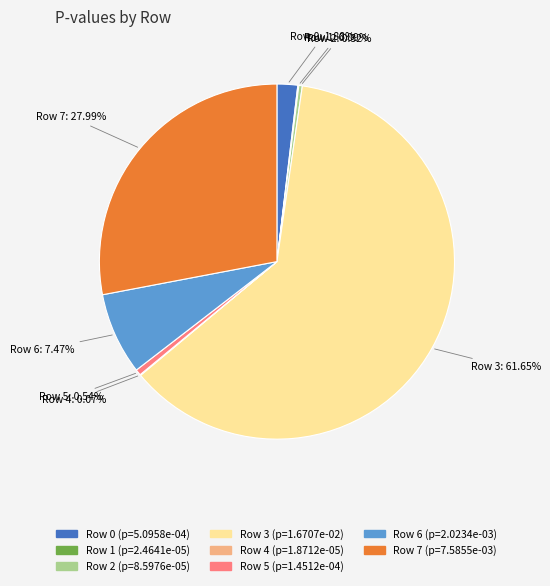

Does Row 5 represent more than half of the total?

No